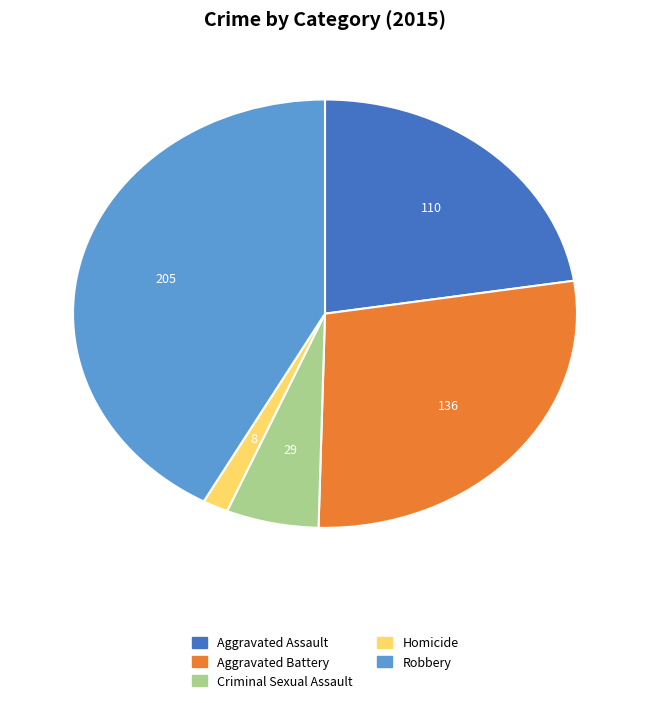

Which slice is the smallest?

Homicide